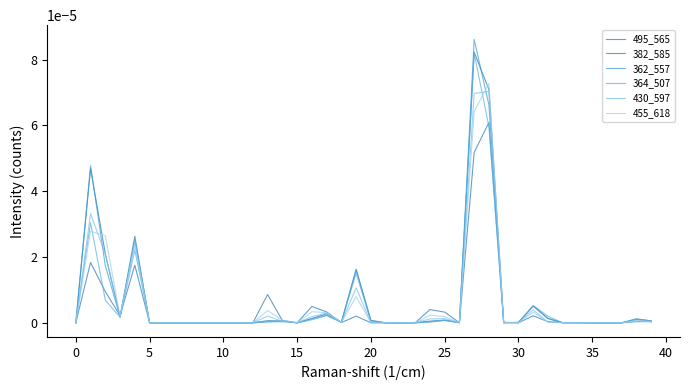

At which label does 430_597 reach its peak?

28